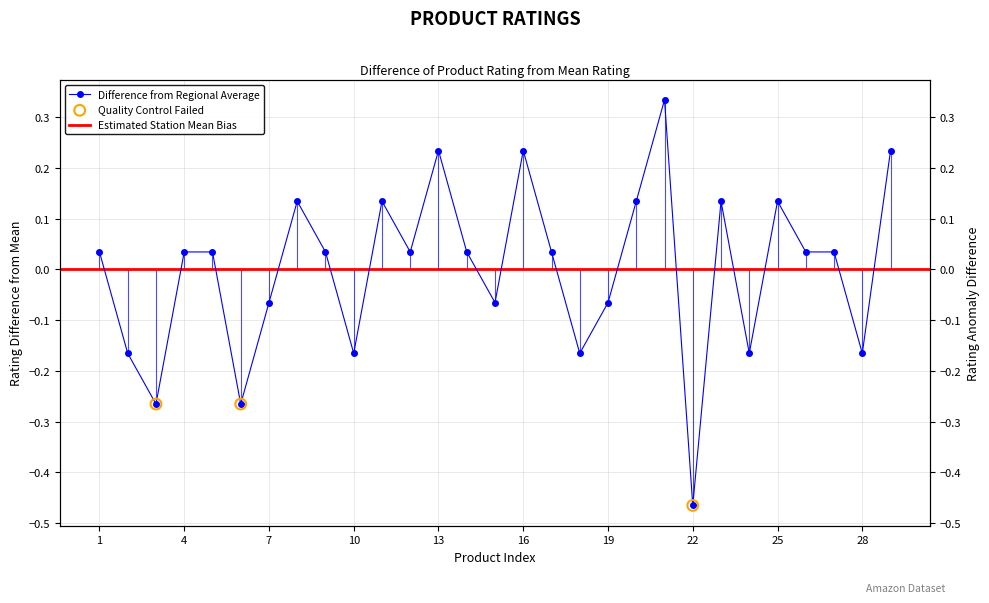

What is the change in value from 8 to 14?

-0.1